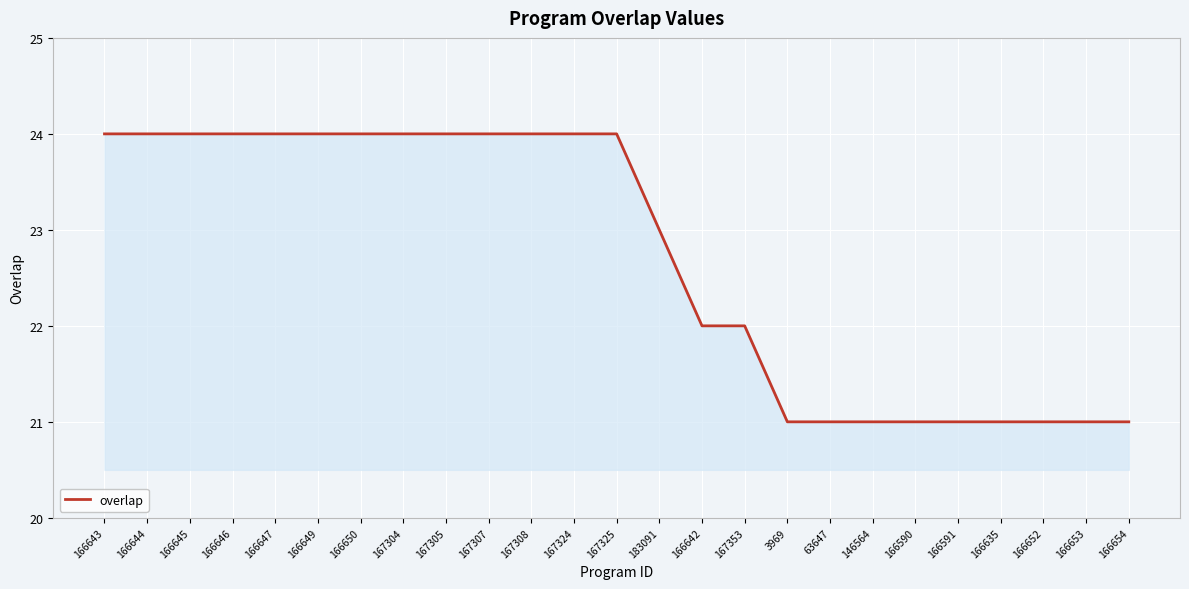

How many distinct data groups are displayed?

1